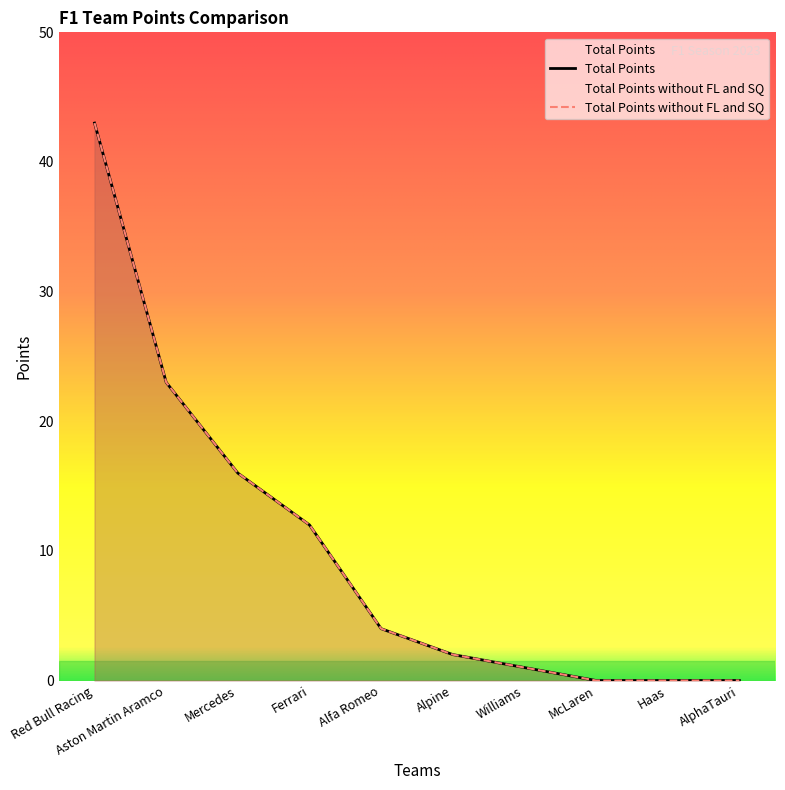

At which category is the sum across all series the highest?

Red Bull Racing